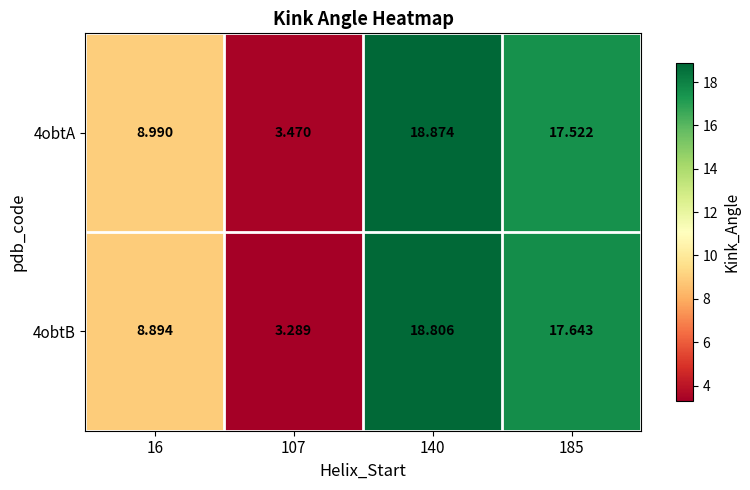

How many data points does each series have?

4